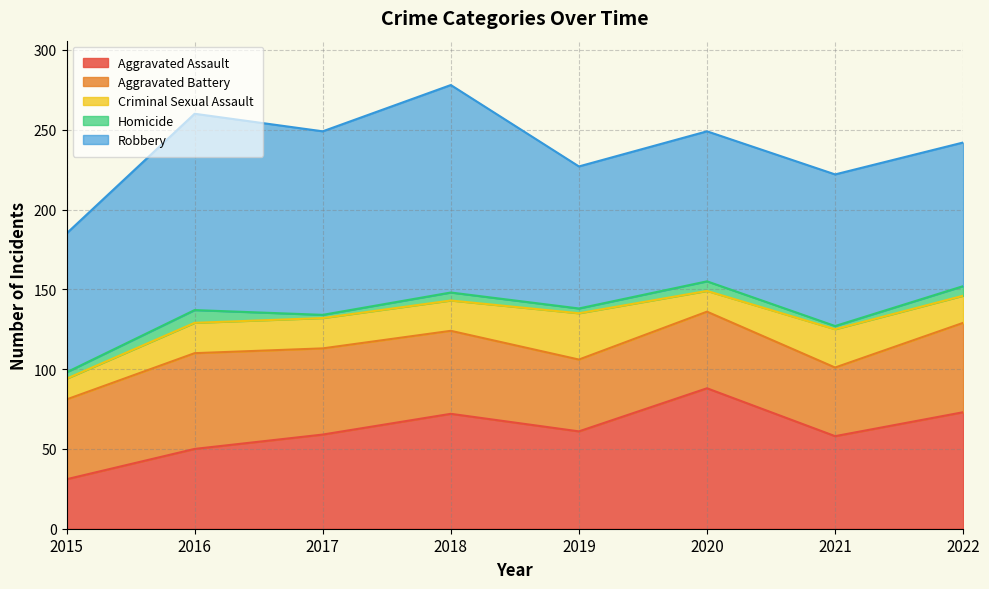

What is the total value across all series at 2020?

249